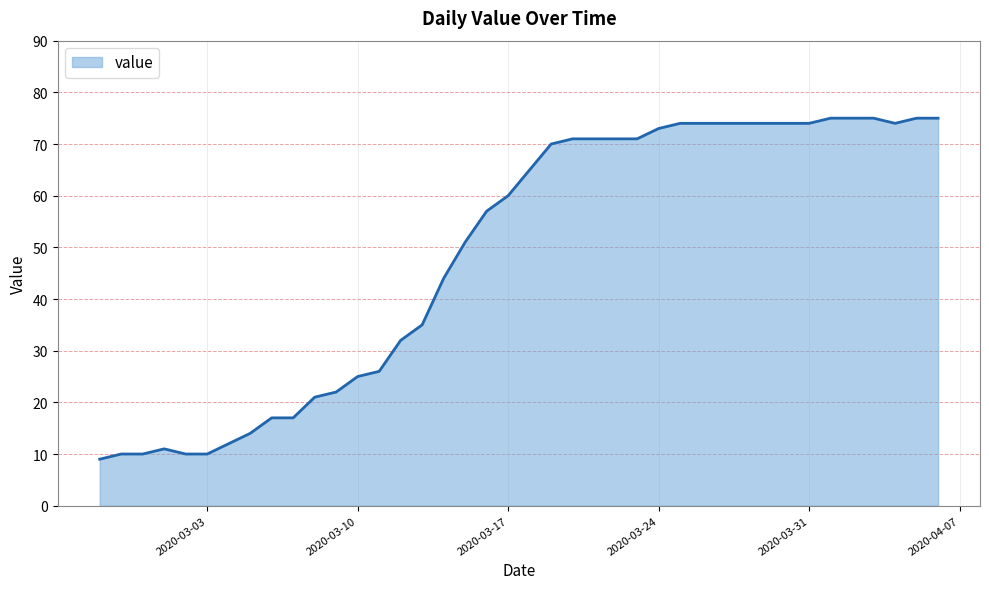

What is the smallest value displayed?

9